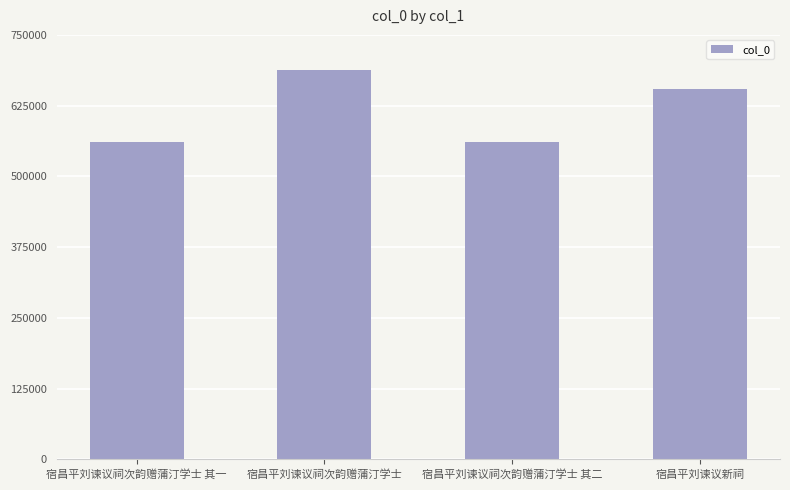

At which label is the value closest to 624804?

宿昌平刘谏议新祠